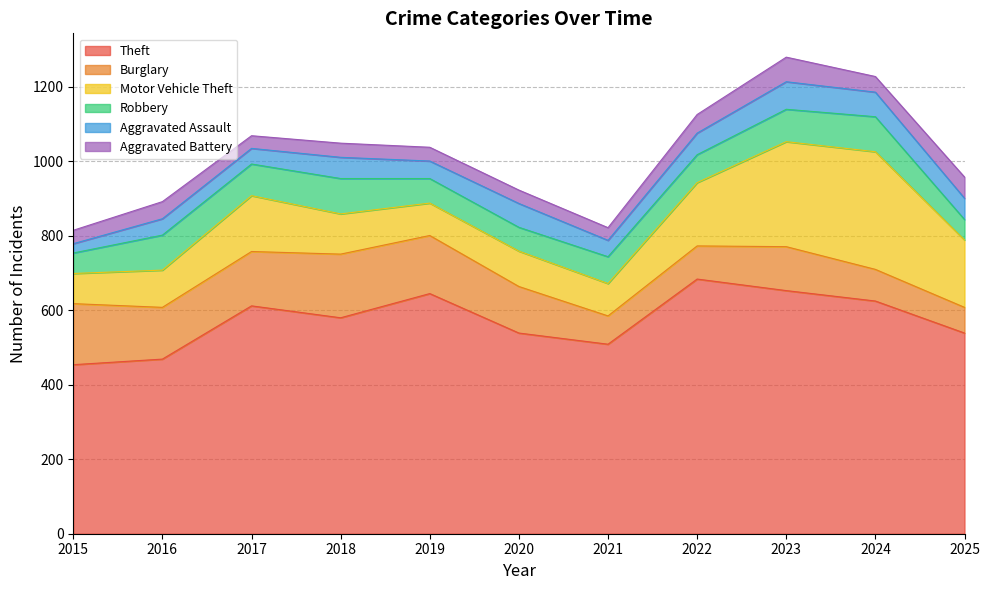

Which series has the largest total across all categories?

Theft